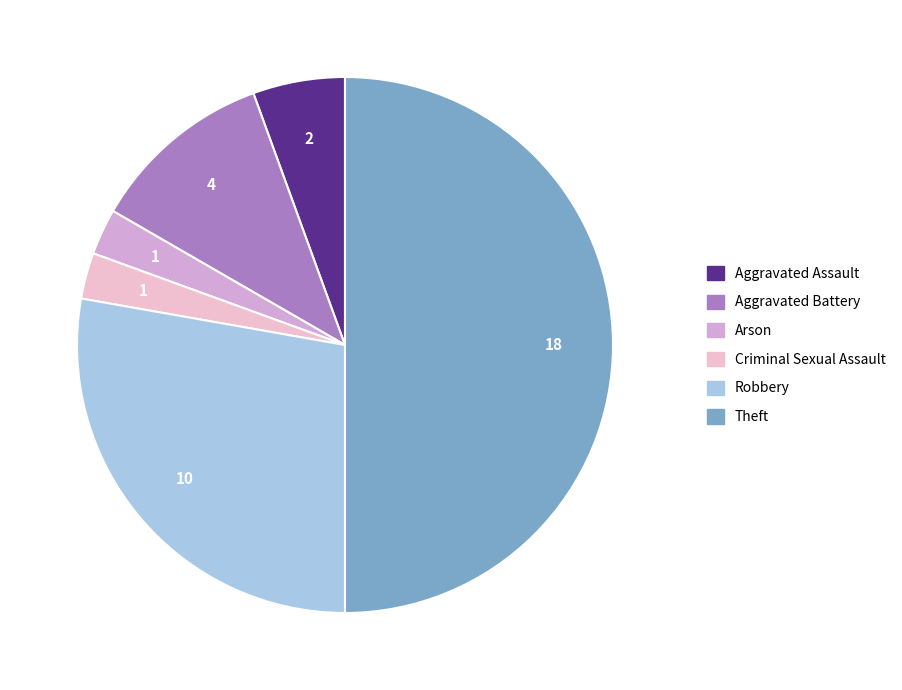

To the nearest percent, what is the difference between the largest and smallest slice percentages?

47%